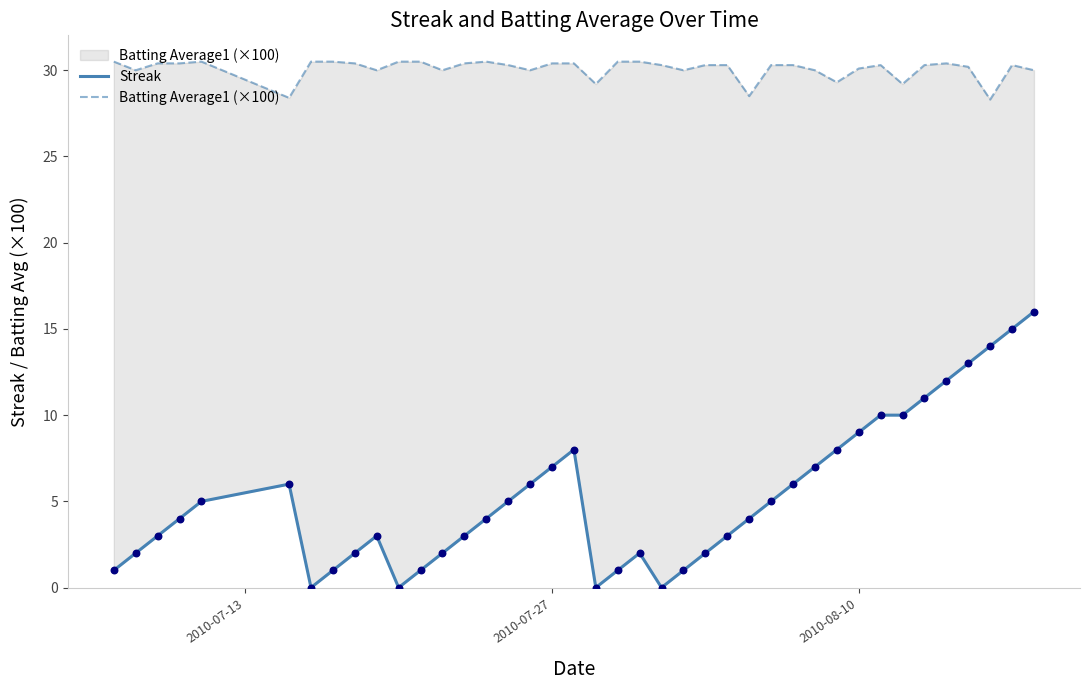

Which series has the largest total across all categories?

Batting Average1 (×100)